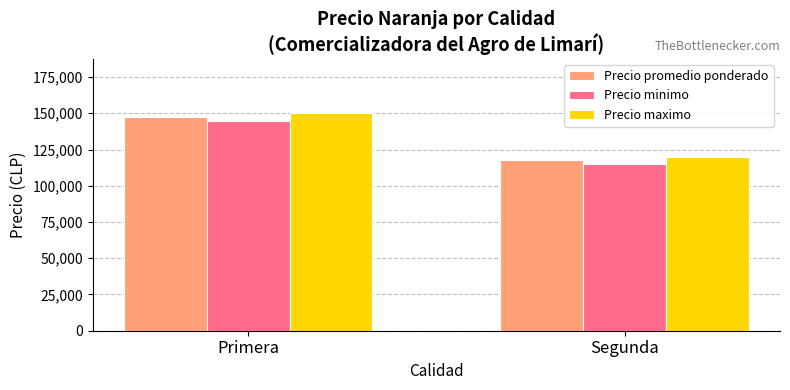

What is the label of the 1st bar from the left?

Primera